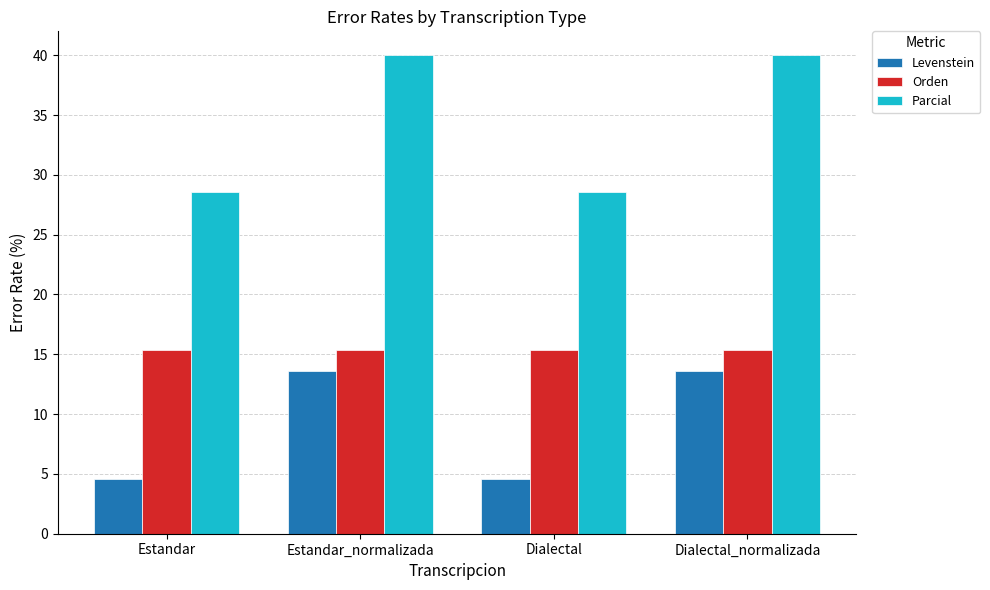

Which series has the largest total across all categories?

Parcial